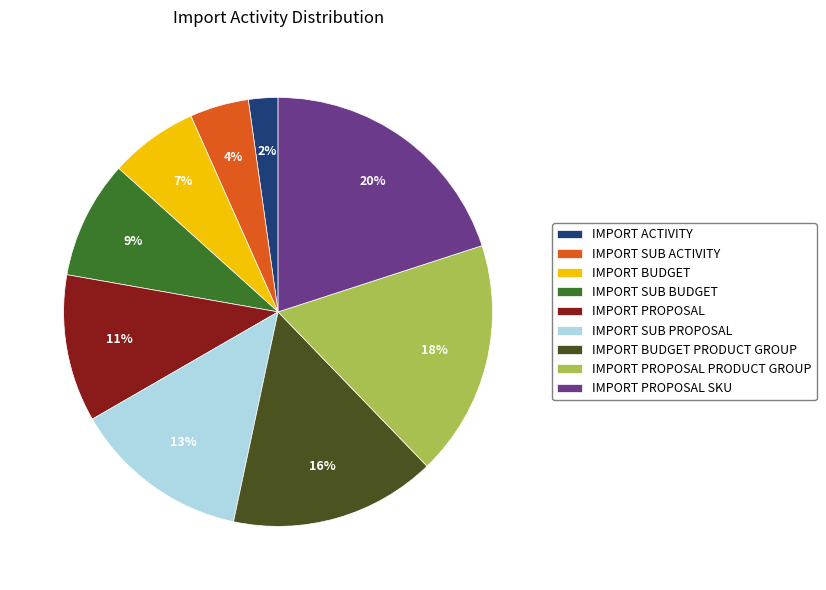

Does IMPORT PROPOSAL PRODUCT GROUP represent more than half of the total?

No